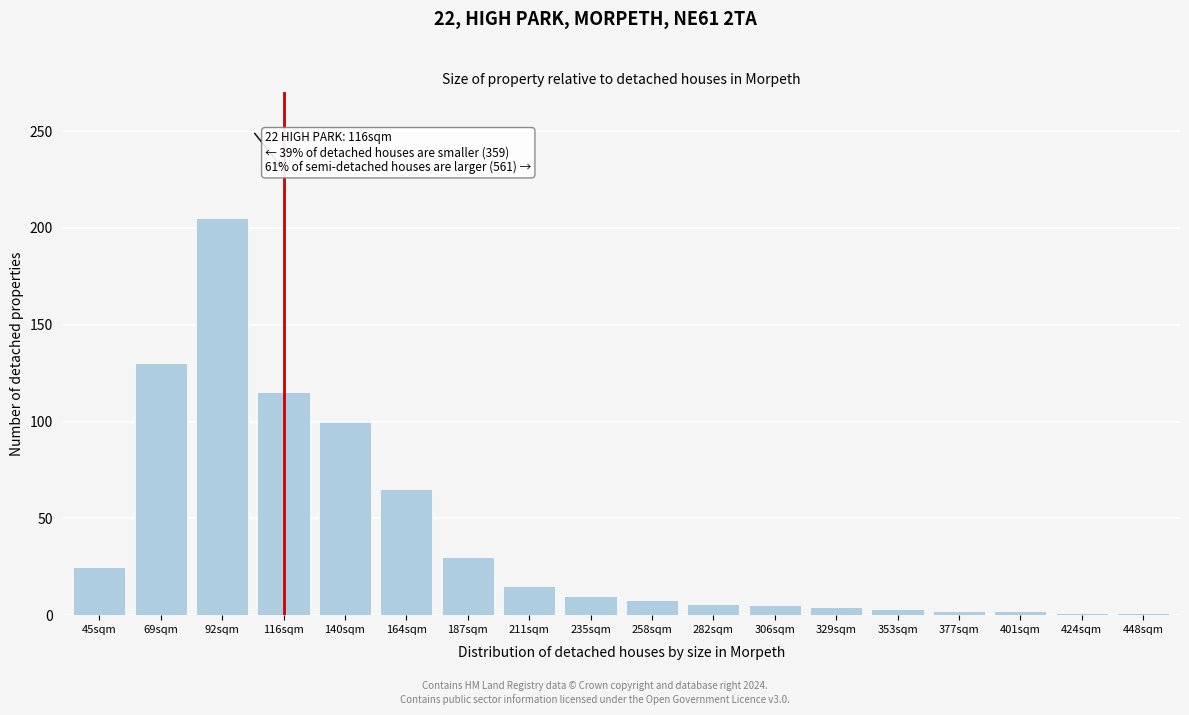

What is the difference between the maximum and second lowest values?

204